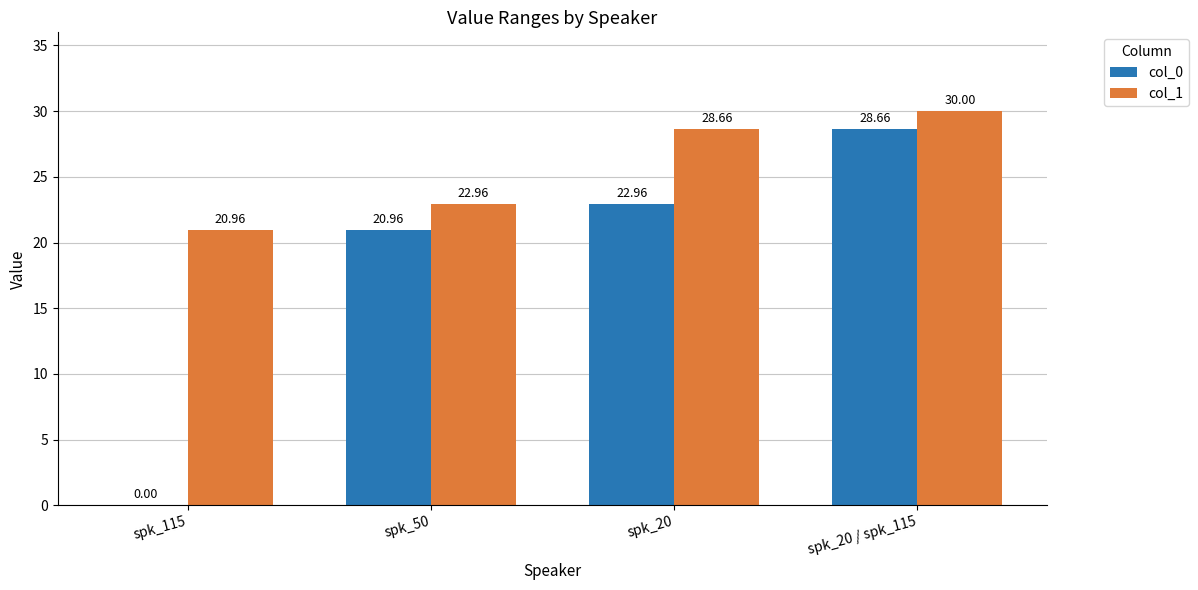

At which category is the sum across all series the highest?

spk_20 / spk_115